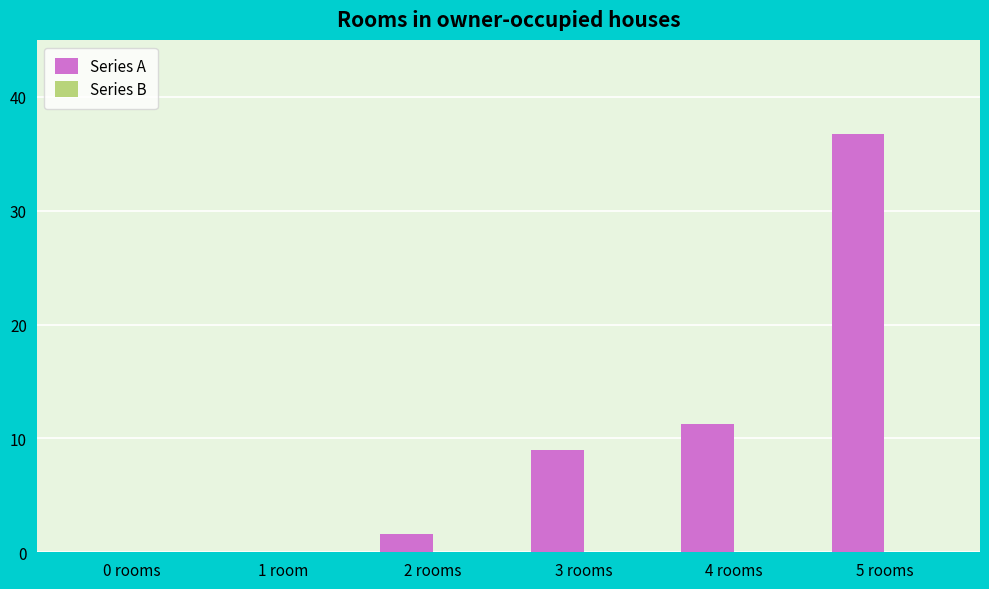

The chart shows a value of 5.5 at 4 rooms. True or false?

False